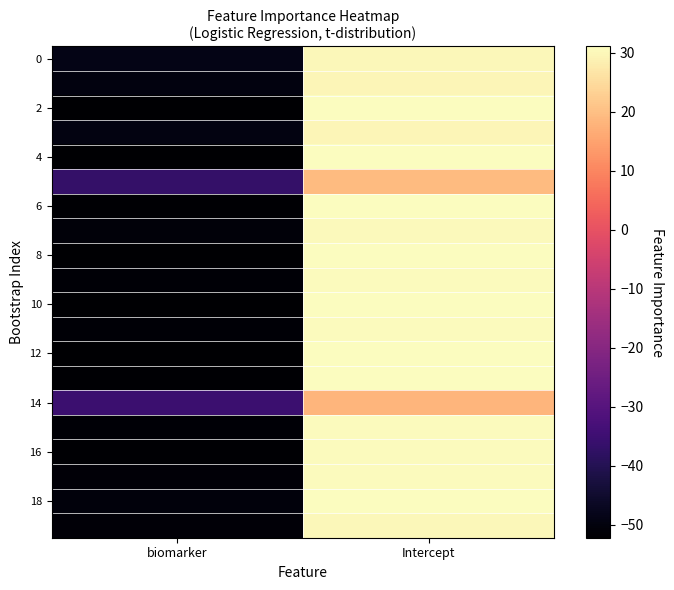

Which label corresponds to the largest value in the chart?

Intercept